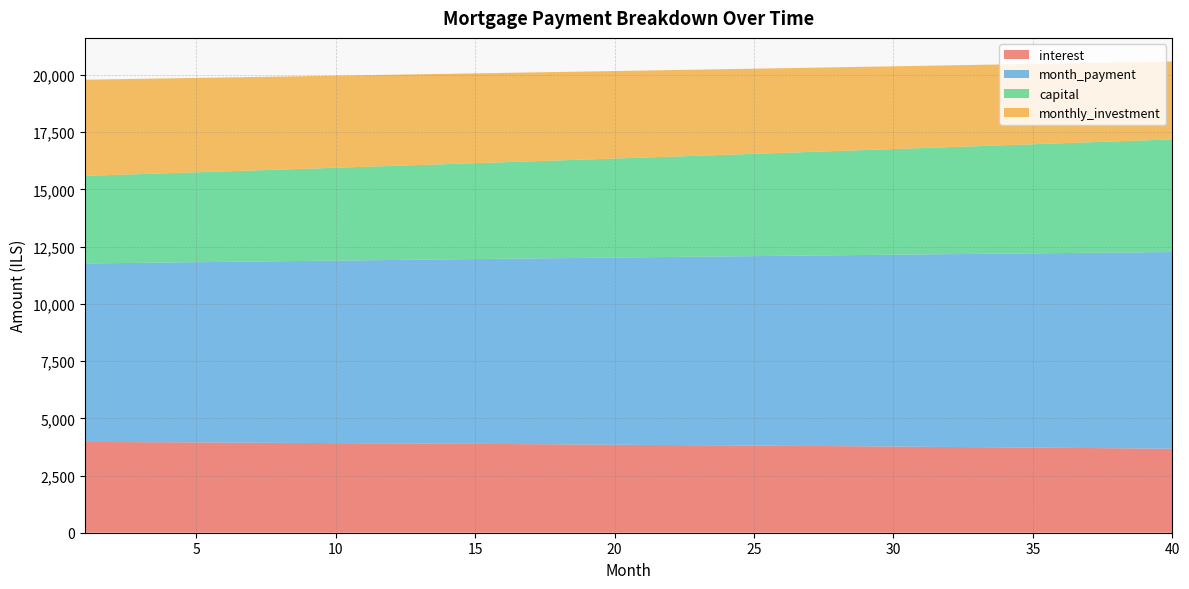

Reading left to right, extract all data points from this chart.

interest: 1=3968.2	2=3963.0	3=3957.6	4=3952.1	5=3946.5	6=3940.7	7=3934.9	8=3928.9	9=3922.8	10=3916.7	11=3910.3	12=3903.9	13=3897.4	14=3890.7	15=3883.9	16=3877.0	17=3869.9	18=3862.7	19=3855.4	20=3848.0	21=3840.5	22=3832.8	23=3825.0	24=3817.0	25=3808.9	26=3800.7	27=3792.3	28=3783.9	29=3775.2	30=3766.5	31=3757.6	32=3748.5	33=3739.3	34=3730.0	35=3720.5	36=3710.9	37=3701.1	38=3691.2	39=3681.2	40=3670.9
month_payment: 1=7797.8	2=7817.3	3=7836.8	4=7856.4	5=7876.0	6=7895.7	7=7915.5	8=7935.3	9=7955.1	10=7975.0	11=7994.9	12=8014.9	13=8034.9	14=8055.0	15=8075.2	16=8095.4	17=8115.6	18=8135.9	19=8156.2	20=8176.6	21=8197.1	22=8217.5	23=8238.1	24=8258.7	25=8279.3	26=8300.0	27=8320.8	28=8341.6	29=8362.4	30=8383.3	31=8404.3	32=8425.3	33=8446.4	34=8467.5	35=8488.7	36=8509.9	37=8531.2	38=8552.5	39=8573.9	40=8595.3
capital: 1=3829.5	2=3854.3	3=3879.2	4=3904.3	5=3929.6	6=3955.0	7=3980.6	8=4006.3	9=4032.2	10=4058.3	11=4084.6	12=4111.0	13=4137.6	14=4164.3	15=4191.3	16=4218.4	17=4245.7	18=4273.1	19=4300.8	20=4328.6	21=4356.6	22=4384.8	23=4413.1	24=4441.7	25=4470.4	26=4499.3	27=4528.4	28=4557.7	29=4587.2	30=4616.9	31=4646.7	32=4676.8	33=4707.0	34=4737.5	35=4768.1	36=4799.0	37=4830.0	38=4861.3	39=4892.7	40=4924.3
monthly_investment: 1=4202.2	2=4182.7	3=4163.2	4=4143.6	5=4124.0	6=4104.3	7=4084.5	8=4064.7	9=4044.9	10=4025.0	11=4005.1	12=3985.1	13=3965.1	14=3945.0	15=3924.8	16=3904.6	17=3884.4	18=3864.1	19=3843.8	20=3823.4	21=3802.9	22=3782.5	23=3761.9	24=3741.3	25=3720.7	26=3700.0	27=3679.2	28=3658.4	29=3637.6	30=3616.7	31=3595.7	32=3574.7	33=3553.6	34=3532.5	35=3511.3	36=3490.1	37=3468.8	38=3447.5	39=3426.1	40=3404.7